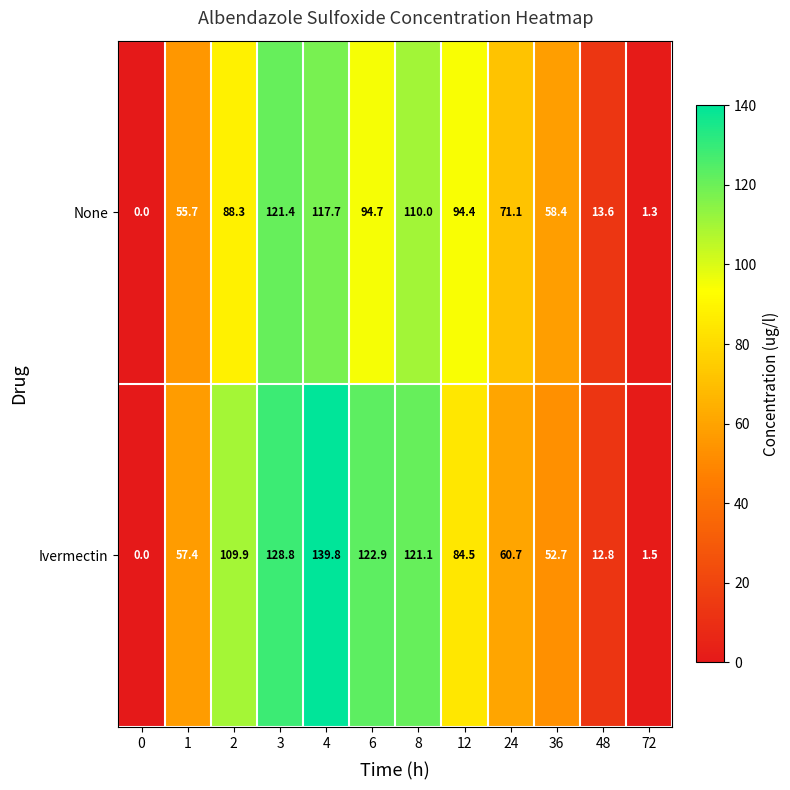

Read the Ivermectin value at 3.

128.8